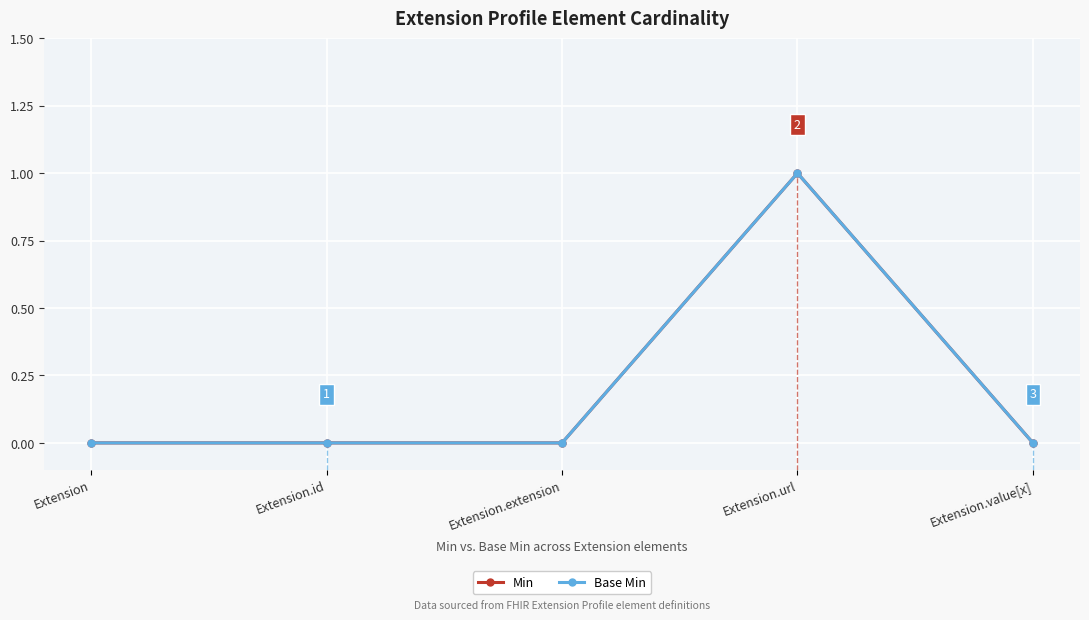

Is this an area chart (filled region under the line)?

No